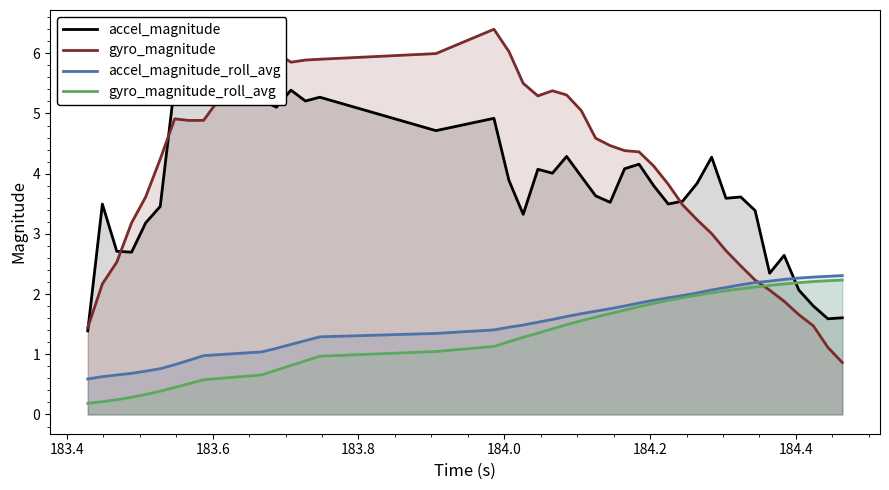

True or false: gyro_magnitude_roll_avg has more than 0 points higher than both neighbors.

False